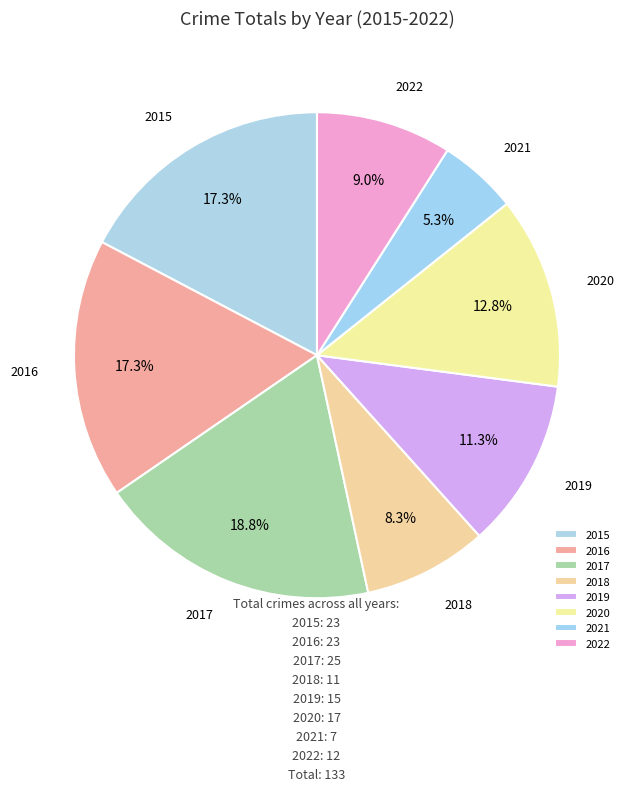

Does 2019 represent more than half of the total?

No